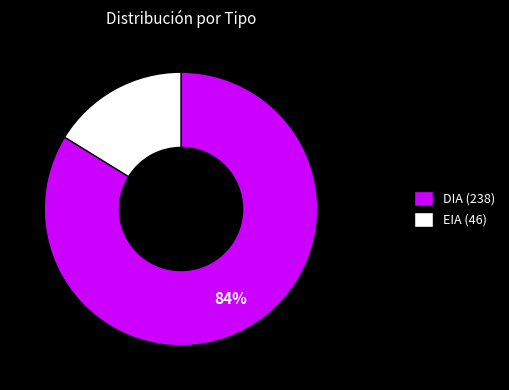

Which category accounts for the majority?

DIA